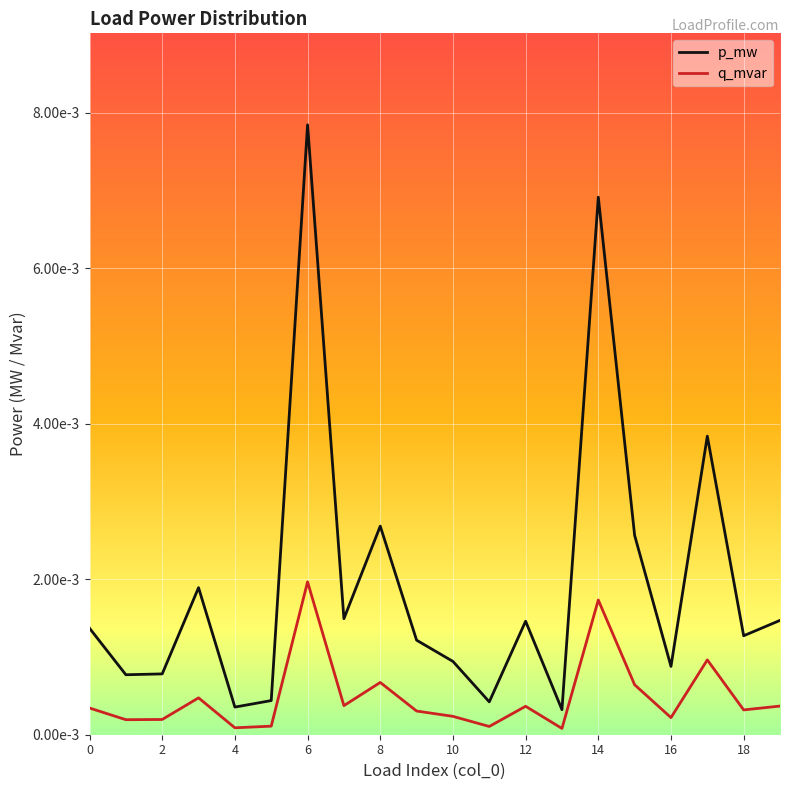

How many interior local valleys does the q_mvar series have?

7